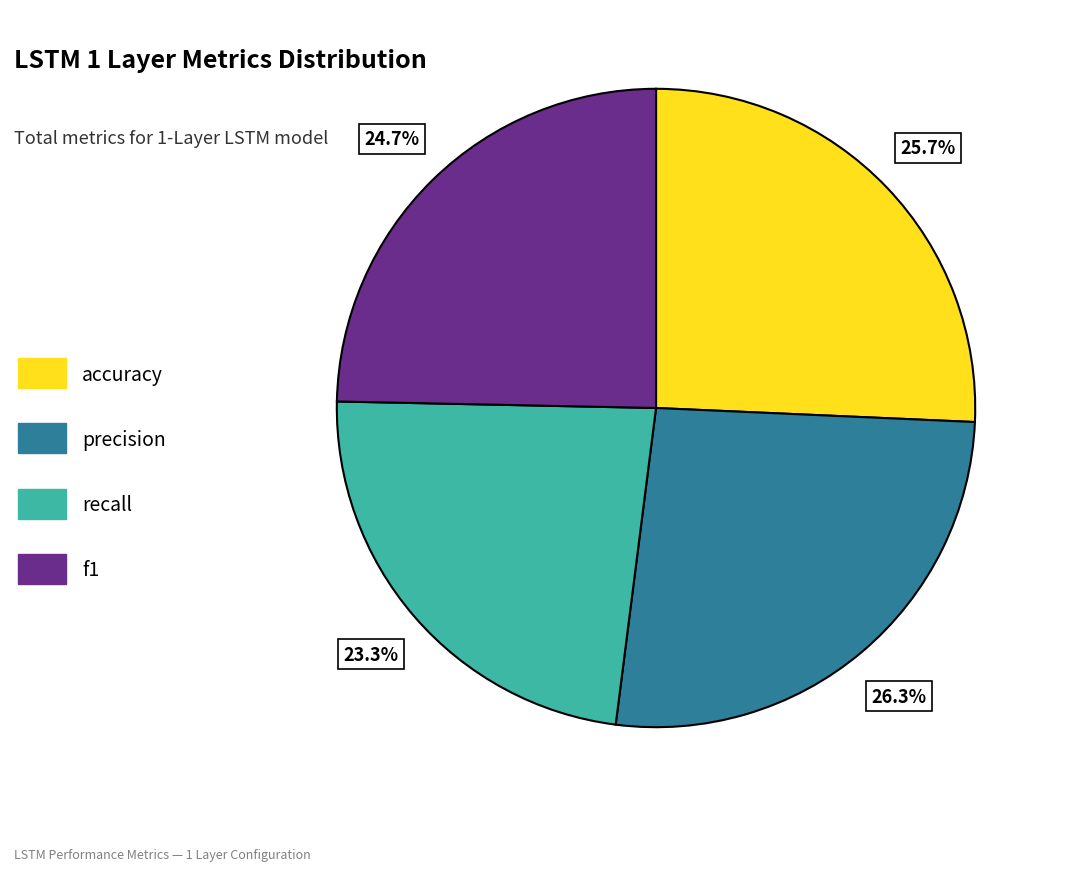

Combined, do precision and accuracy account for over 50%?

Yes